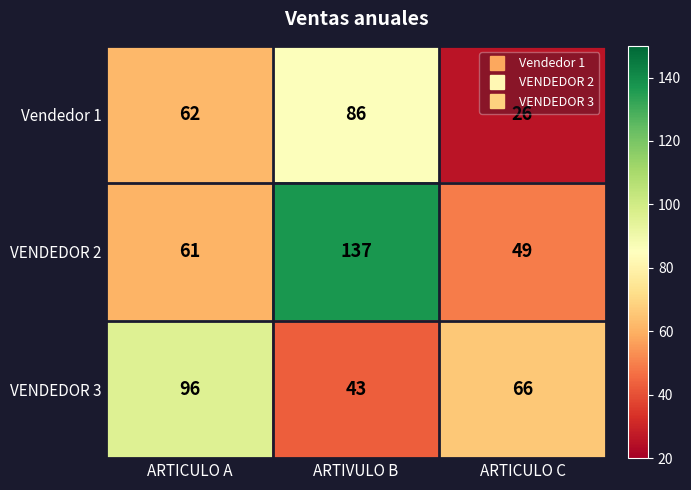

What is the sum of all Vendedor 1 values?

174